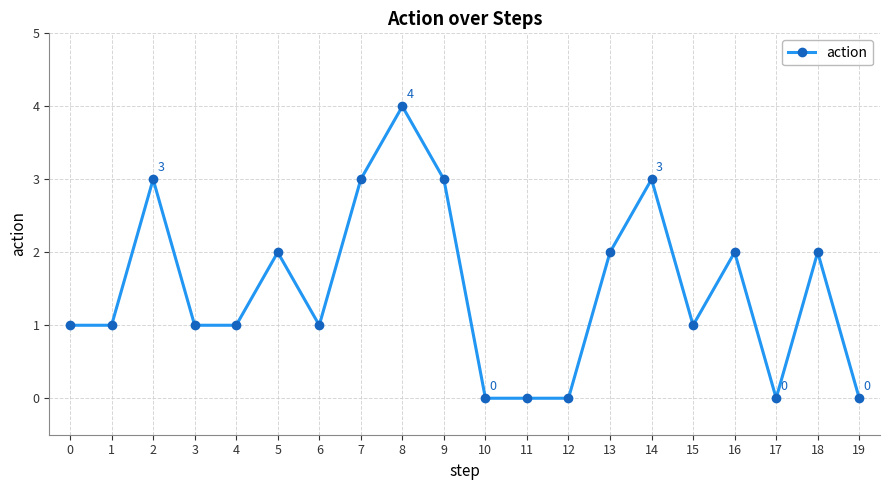

What is the value of the 6th point from the left?

2